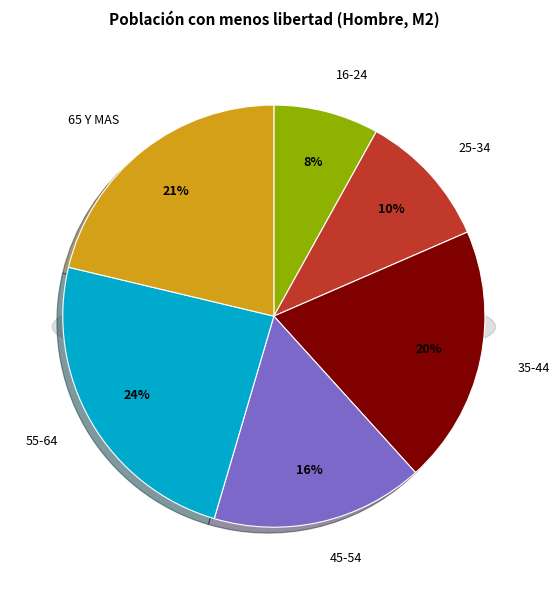

Is it true that 45-54 is 16% of the pie?

True